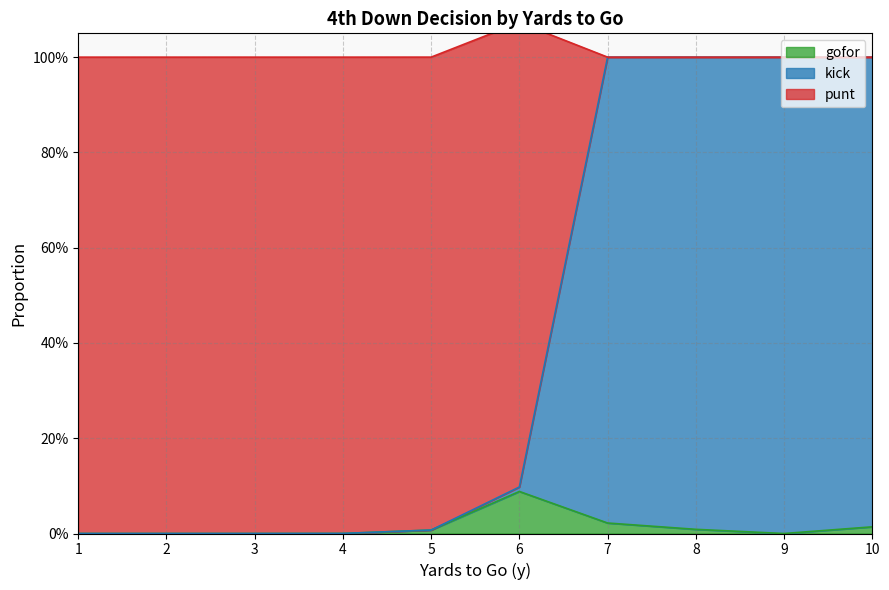

True or false: gofor has more than 0 points higher than both neighbors.

True